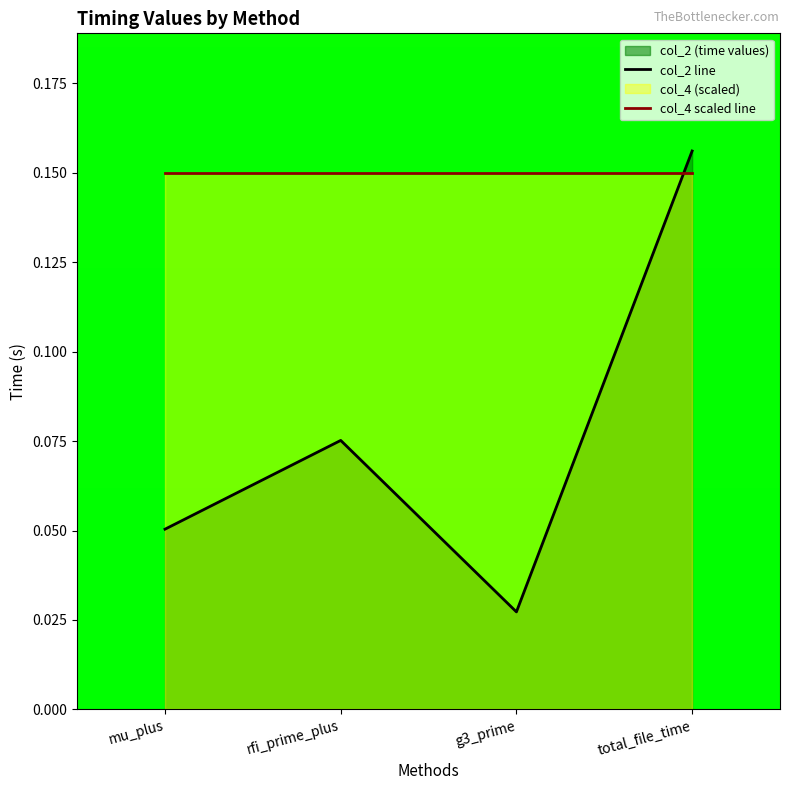

List the series in order of their peak value, highest first.

col_2 line, col_4 scaled line